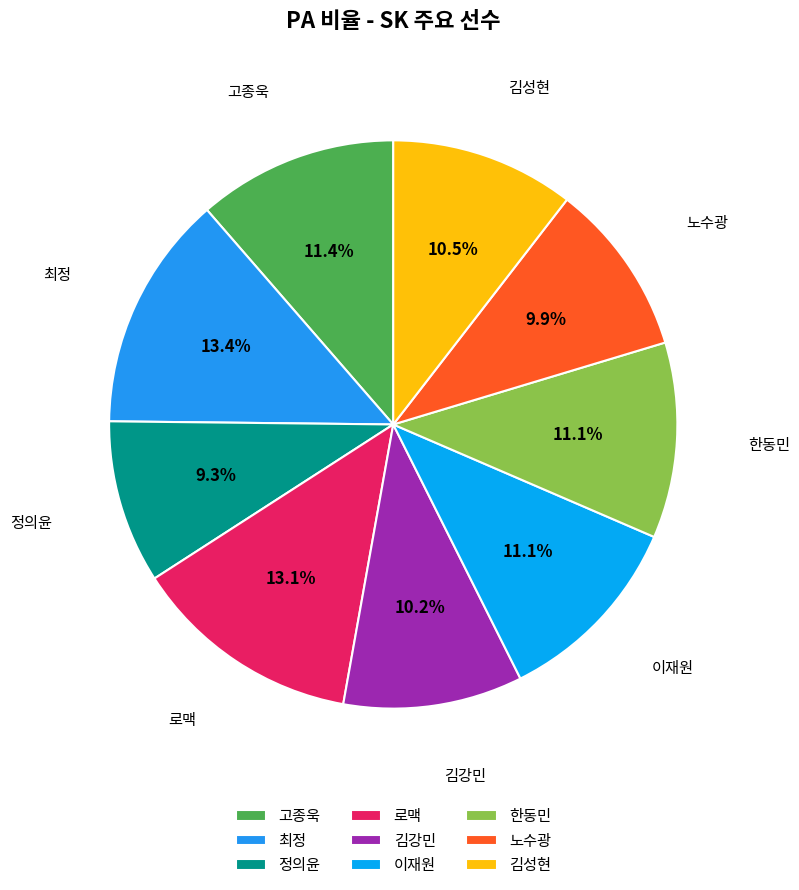

True or false: 로맥 accounts for 13% of the total.

True